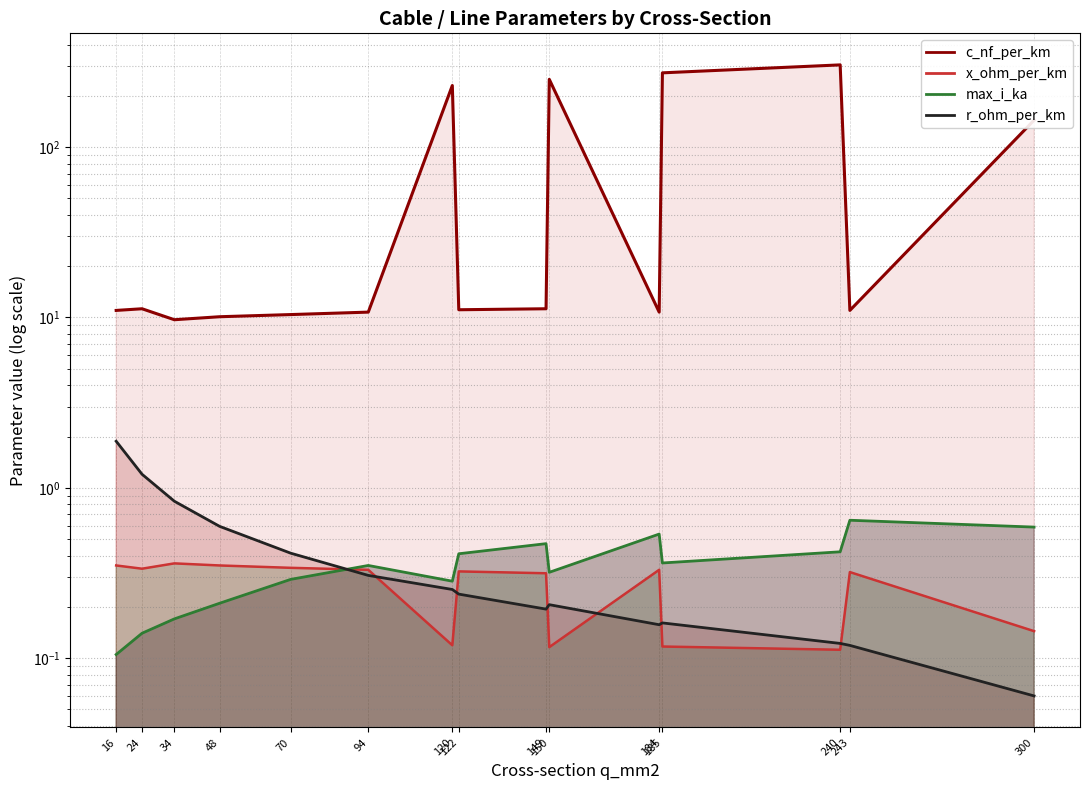

Reading right to left, extract all data points from this chart.

c_nf_per_km: 144.0	11.0	304.0	273.0	10.8	250.0	11.2	11.1	230.0	10.8	10.4	10.1	9.7	11.2	11.0
x_ohm_per_km: 0.1	0.3	0.1	0.1	0.3	0.1	0.3	0.3	0.1	0.3	0.3	0.3	0.4	0.3	0.3
max_i_ka: 0.6	0.6	0.4	0.4	0.5	0.3	0.5	0.4	0.3	0.3	0.3	0.2	0.2	0.1	0.1
r_ohm_per_km: 0.1	0.1	0.1	0.2	0.2	0.2	0.2	0.2	0.3	0.3	0.4	0.6	0.8	1.2	1.9